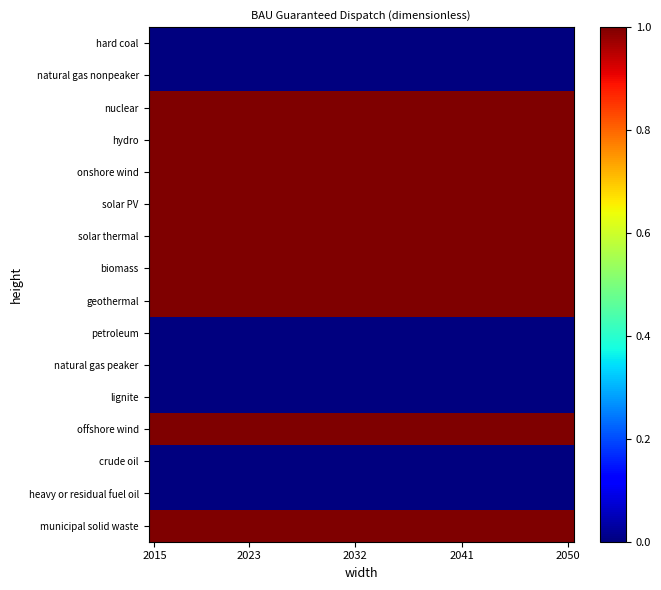

At which category is the sum across all series the highest?

2015